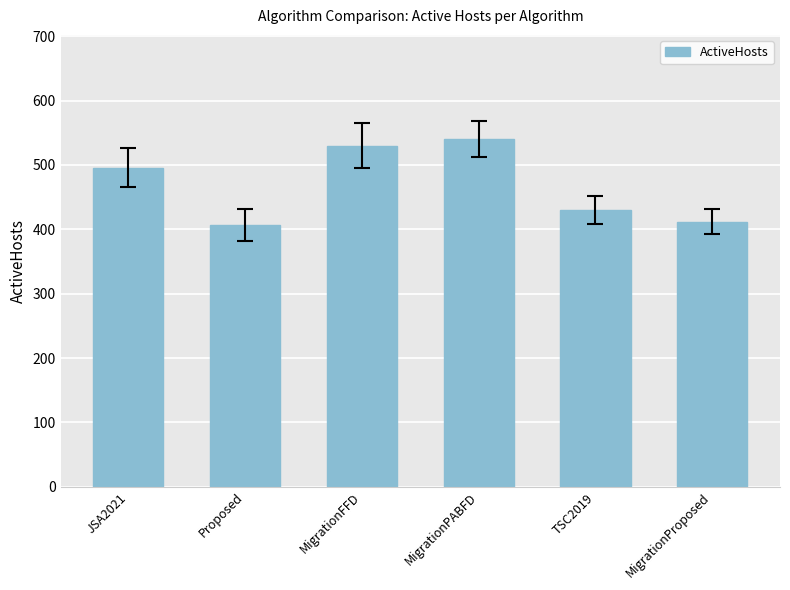

What is the ratio of the value at MigrationPABFD to the value at MigrationFFD?

1.0